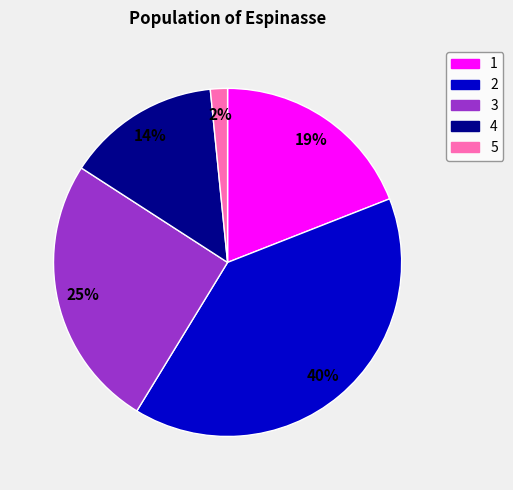

To the nearest percent, what portion does 3 represent?

25%